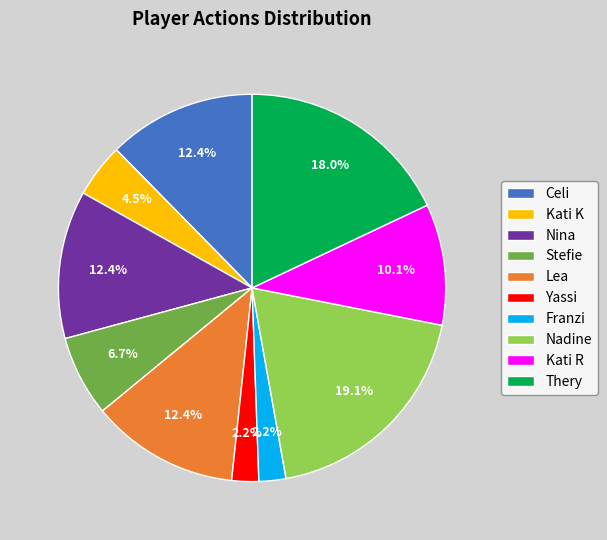

How many segments does this pie chart have?

10